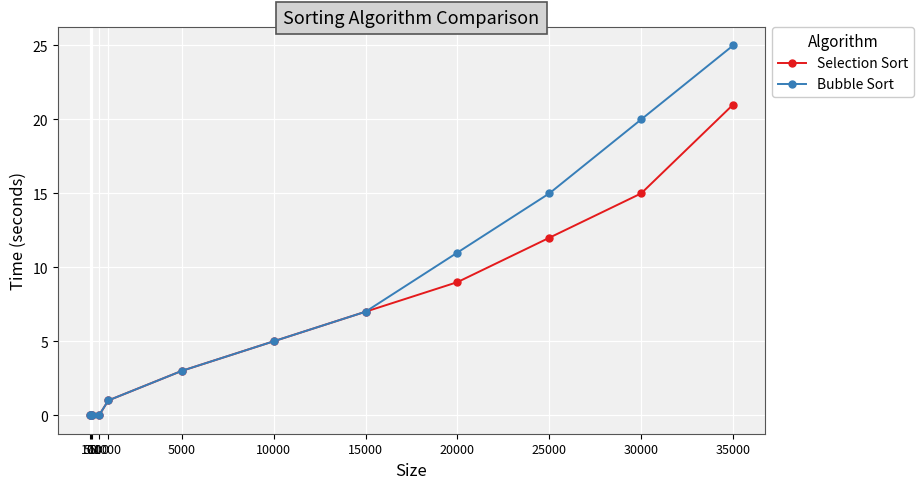

What is the value of the Selection Sort point at the 6th from the left?

3